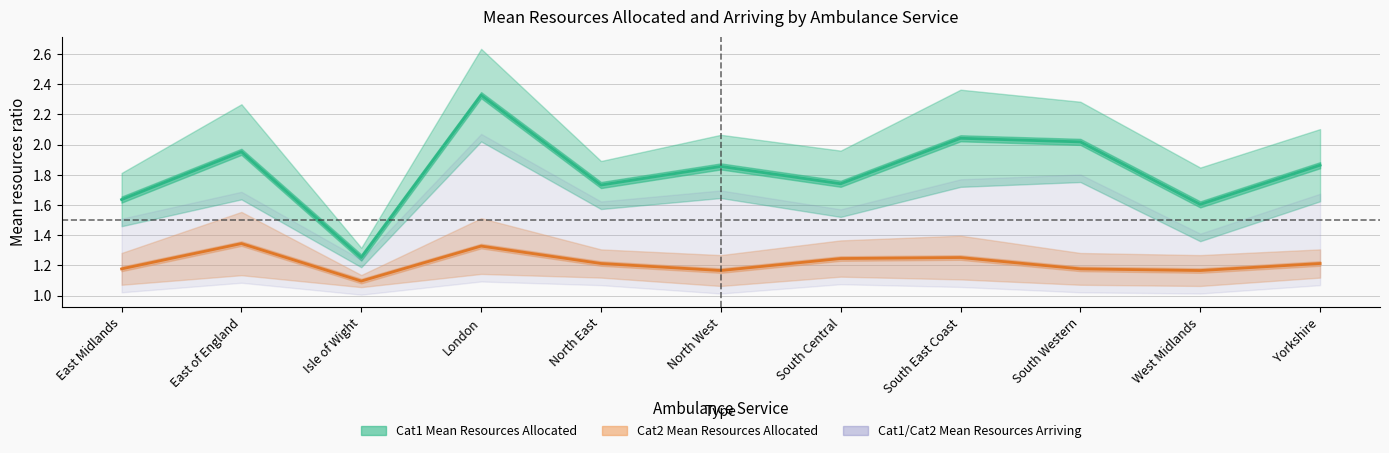

Rank the categories by Cat1 Mean Resources Allocated value from lowest to highest.

Isle of Wight, West Midlands, East Midlands, North East, South Central, North West, Yorkshire, East of England, South Western, South East Coast, London